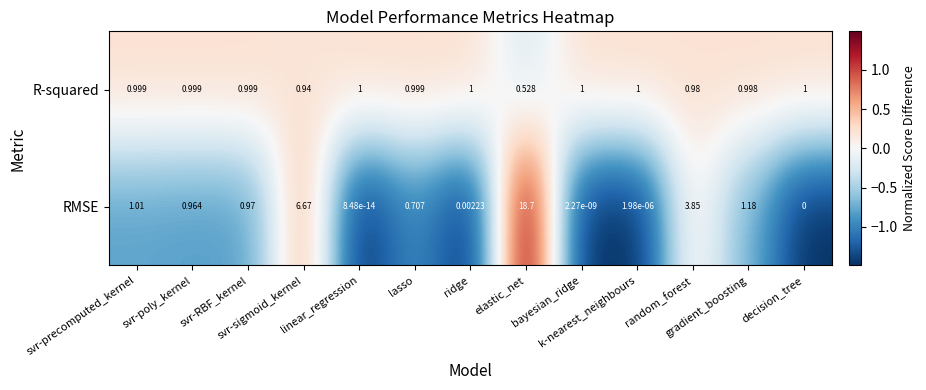

Rank the series by their average value, from lowest to highest.

R-squared, RMSE